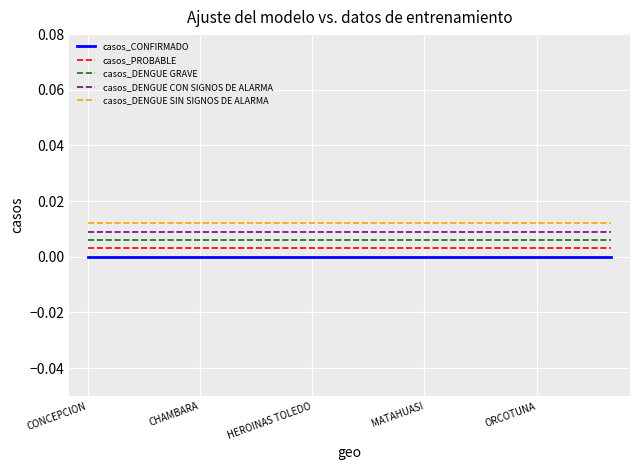

What are all the series names shown in the legend?

casos_CONFIRMADO, casos_PROBABLE, casos_DENGUE GRAVE, casos_DENGUE CON SIGNOS DE ALARMA, casos_DENGUE SIN SIGNOS DE ALARMA